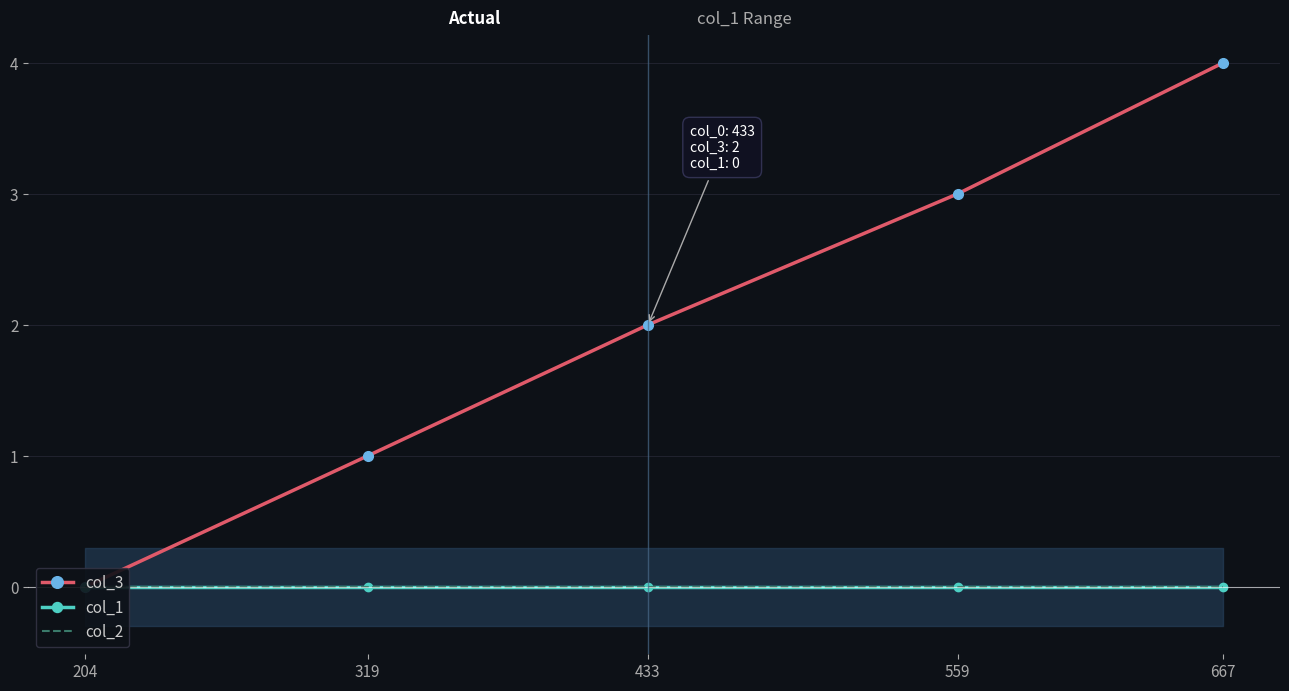

True or false: col_1 and col_3 intersect in this chart.

False